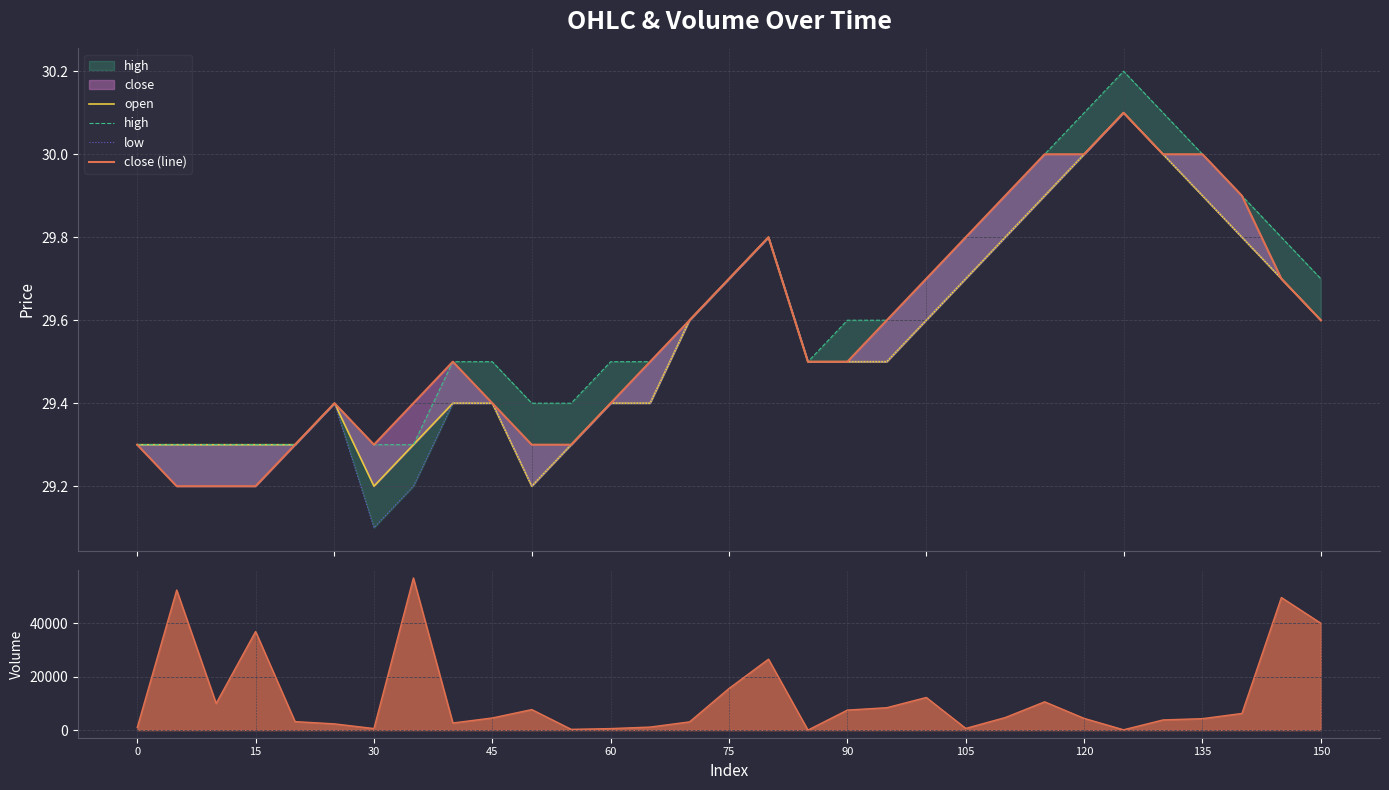

The value of open at 120 is 45.7. True or false?

False